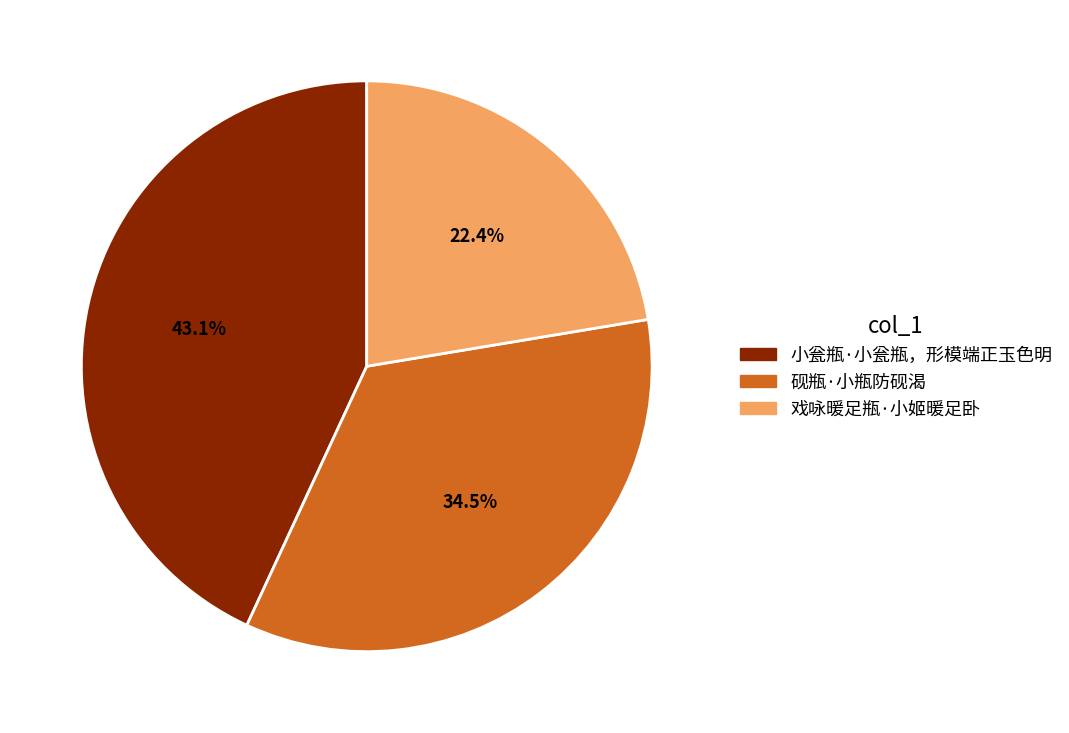

The 砚瓶·小瓶防砚渴 slice represents 49% of the pie. True or false?

False